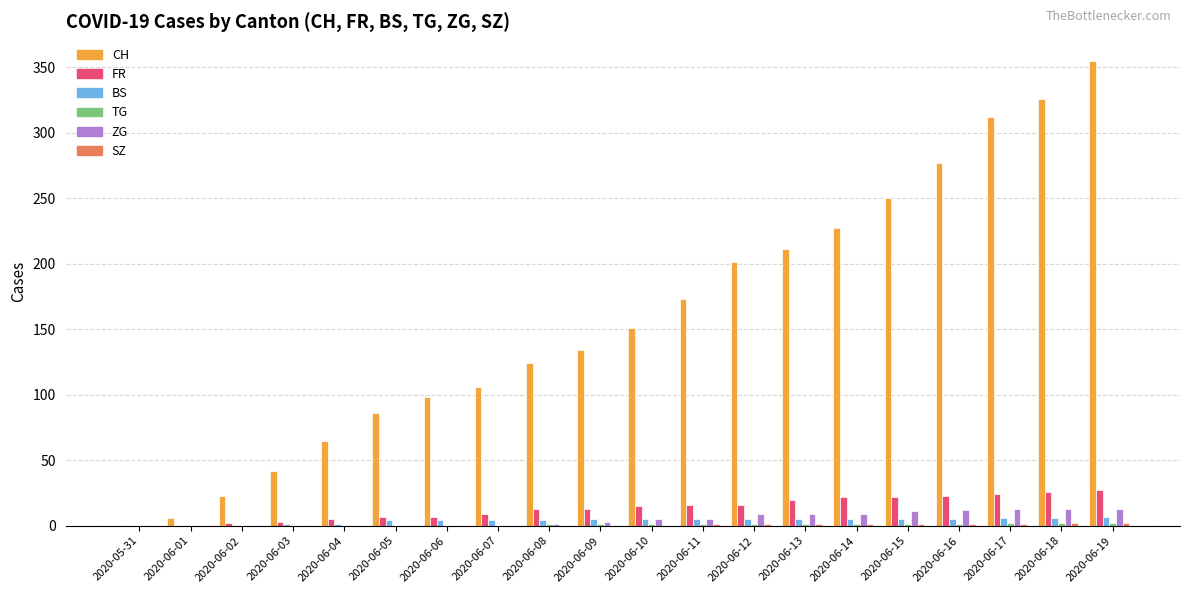

Count the number of categories in the chart.

20